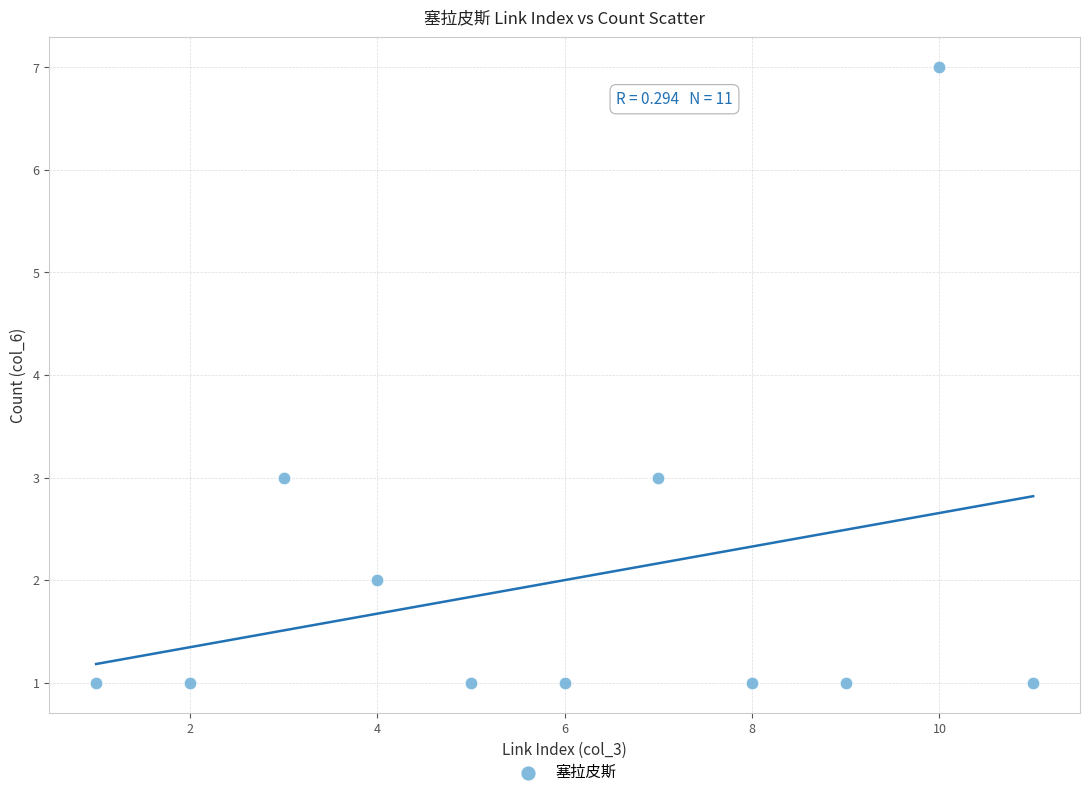

What is the average X value?

6